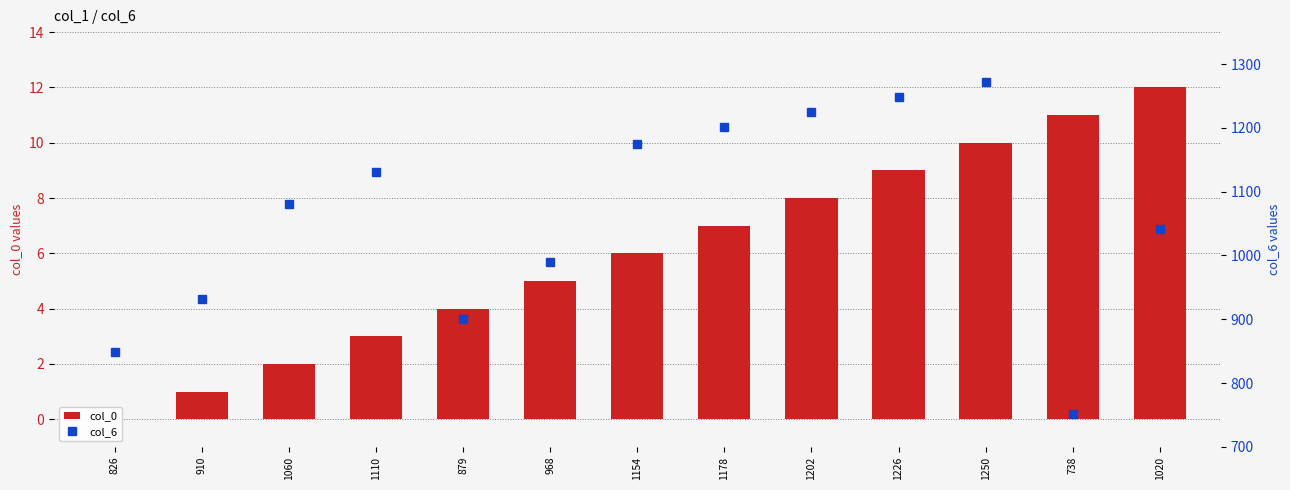

Rank the categories by col_0 value from lowest to highest.

826, 910, 1060, 1110, 879, 968, 1154, 1178, 1202, 1226, 1250, 738, 1020